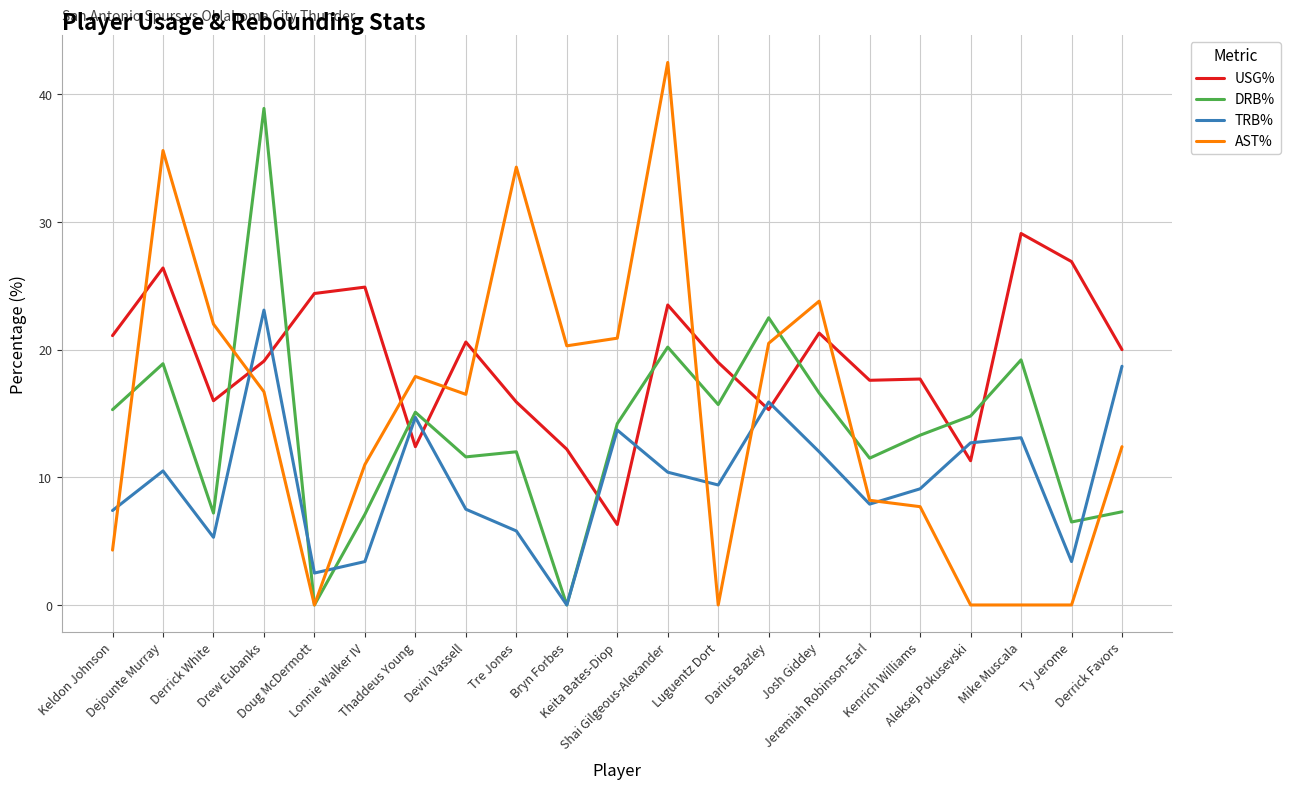

Where is the first local minimum for TRB%?

Derrick White